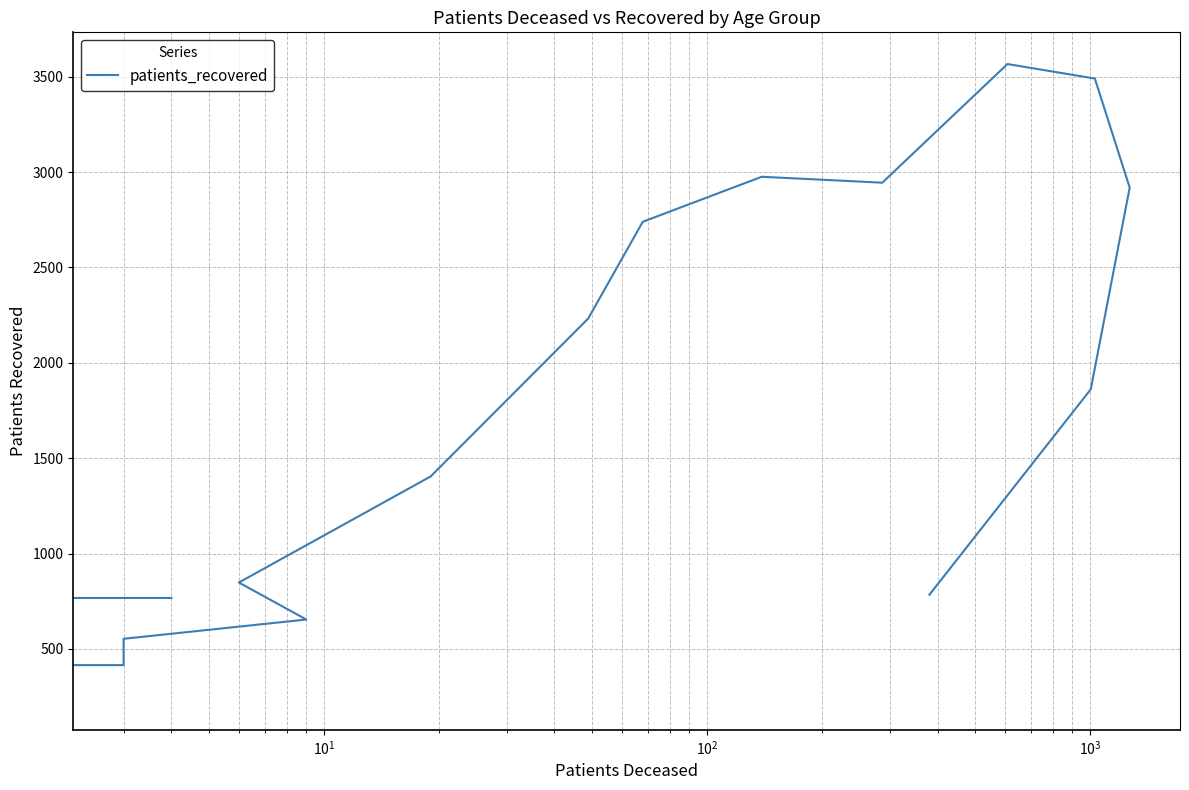

Reading right to left, list all the values displayed in this chart.

784	1861	2918	3490	3566	2944	2975	2739	2232	1404	848	654	553	415	242	767